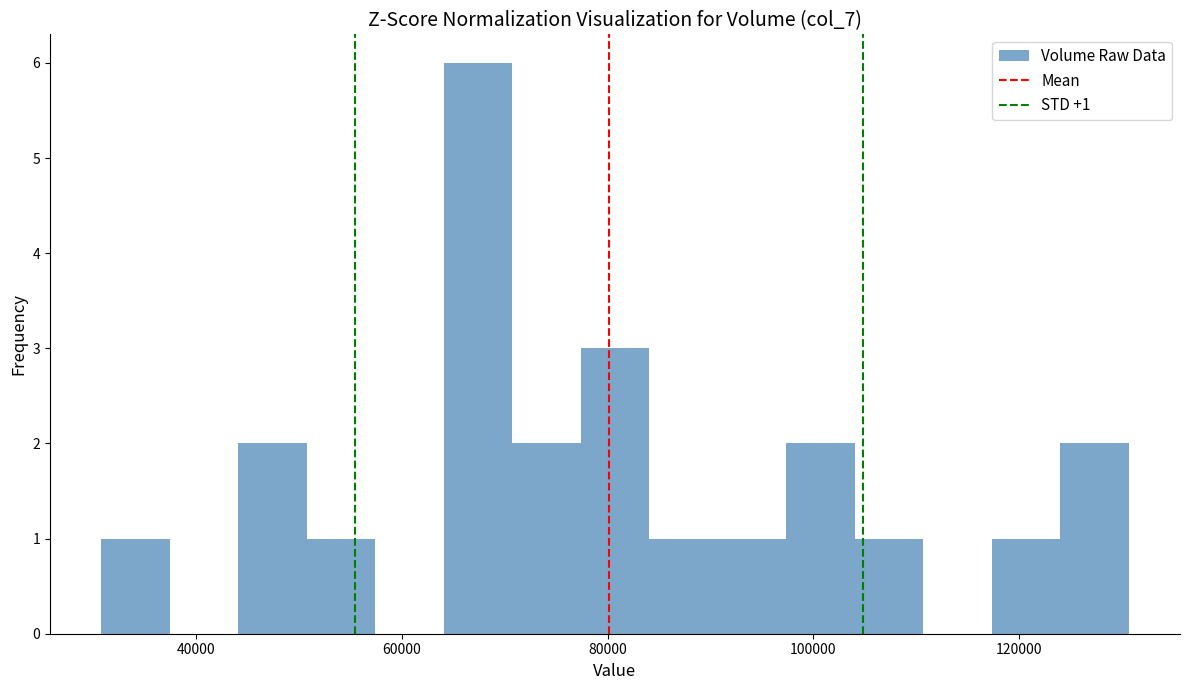

Read against the x-axis, roughly where is the centre of the tallest bar?

68000